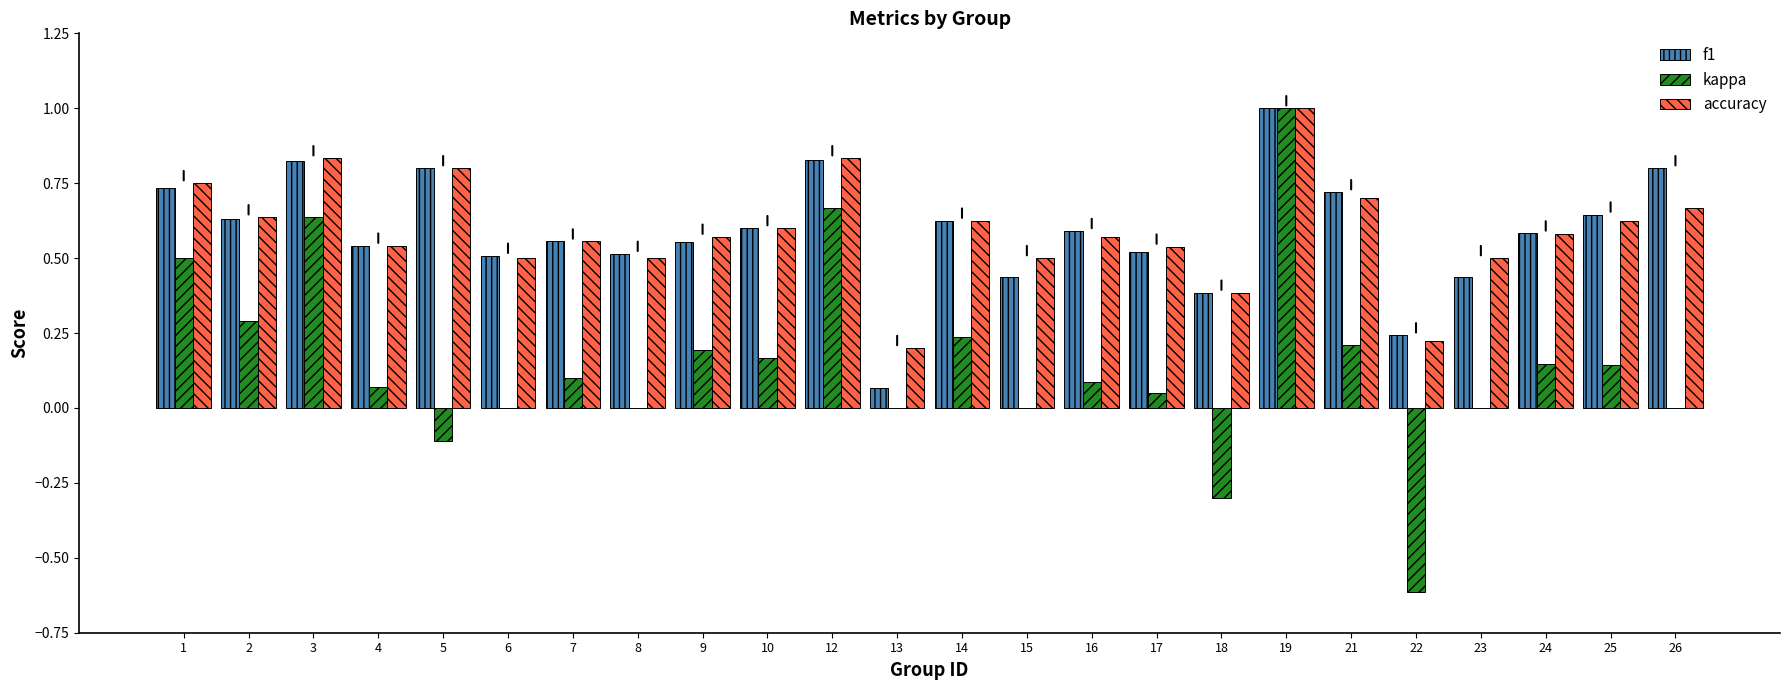

How many distinct data groups are displayed?

3